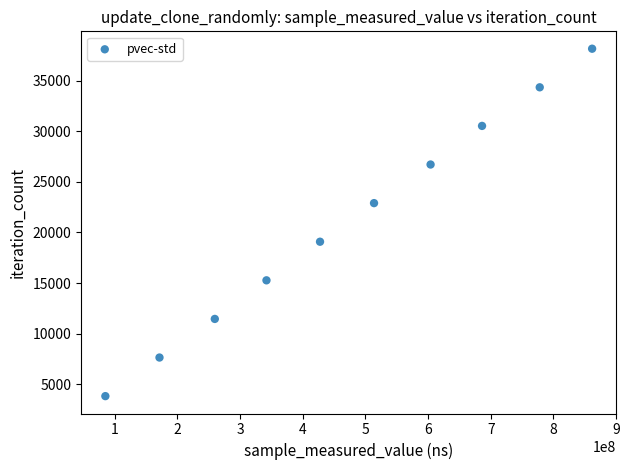

What is the average Y value?

20994